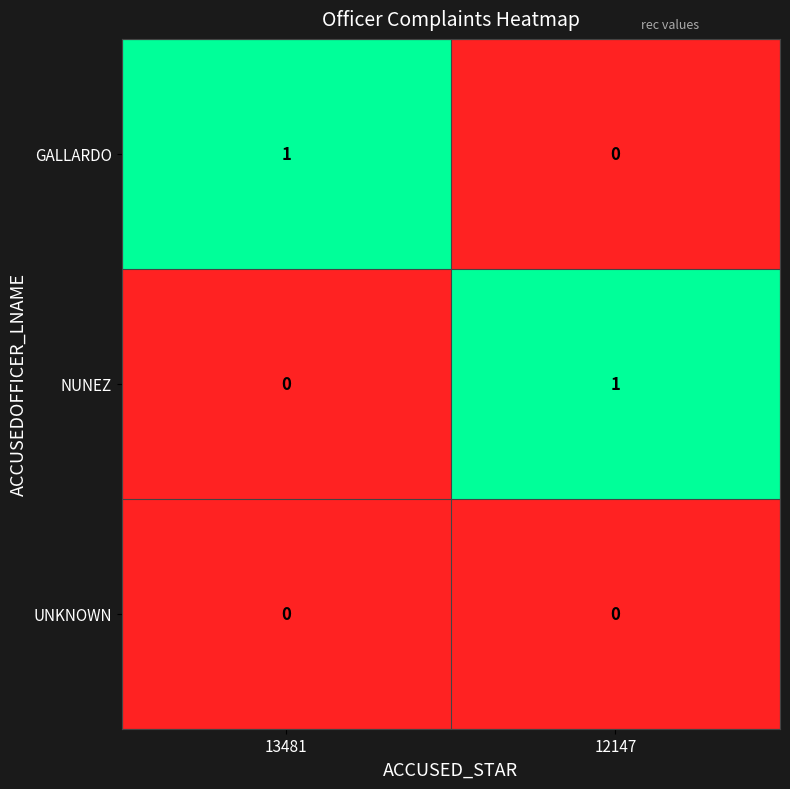

Rank the categories by GALLARDO value from highest to lowest.

13481, 12147